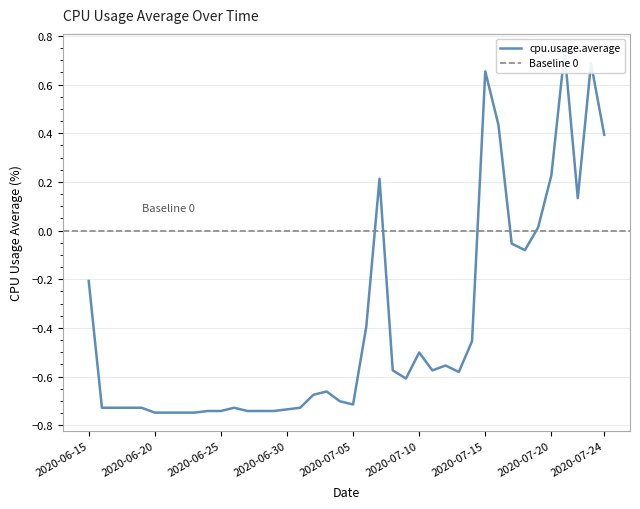

How many values are below 0?

31